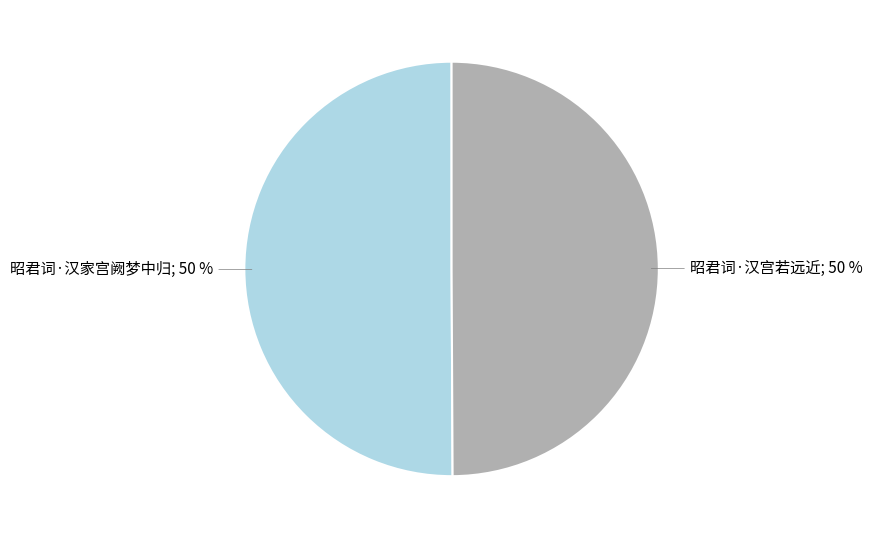

To the nearest percent, what is the average slice percentage?

50%